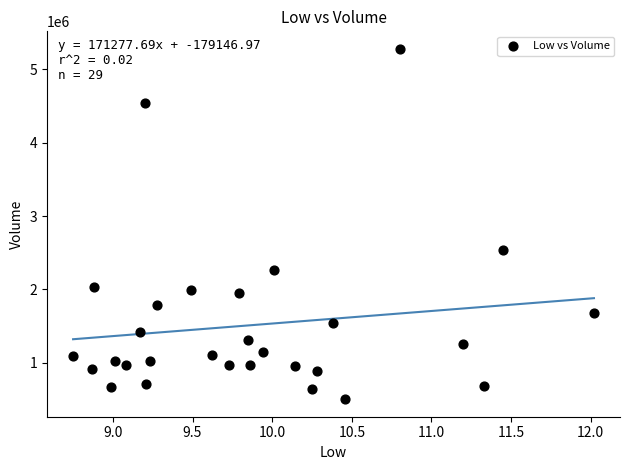

What is the range of Y values (max minus min)?

4778700